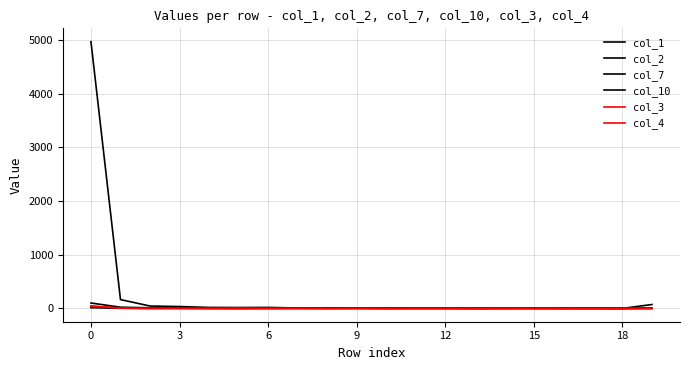

Does the chart have visible grid lines?

Yes